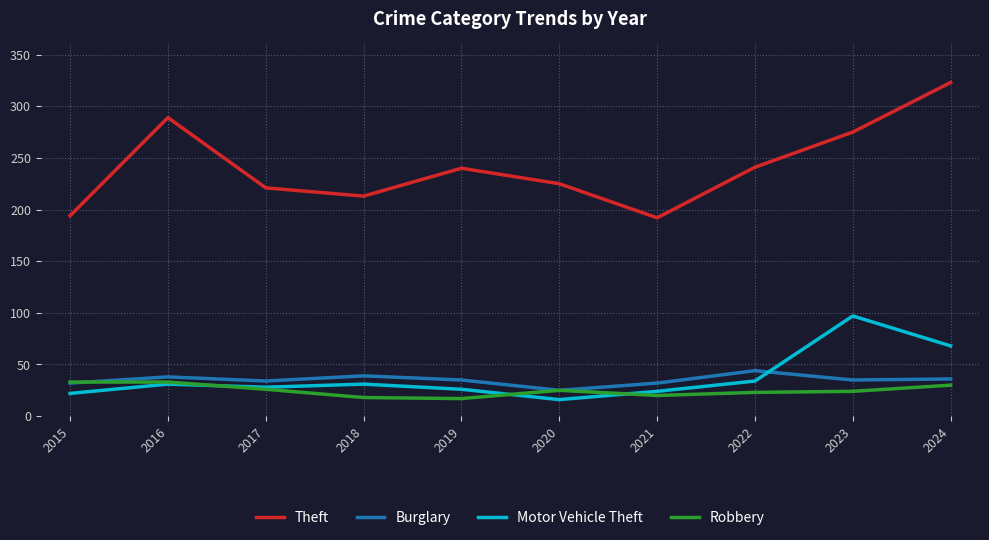

At which category does Theft reach its first local peak?

2016